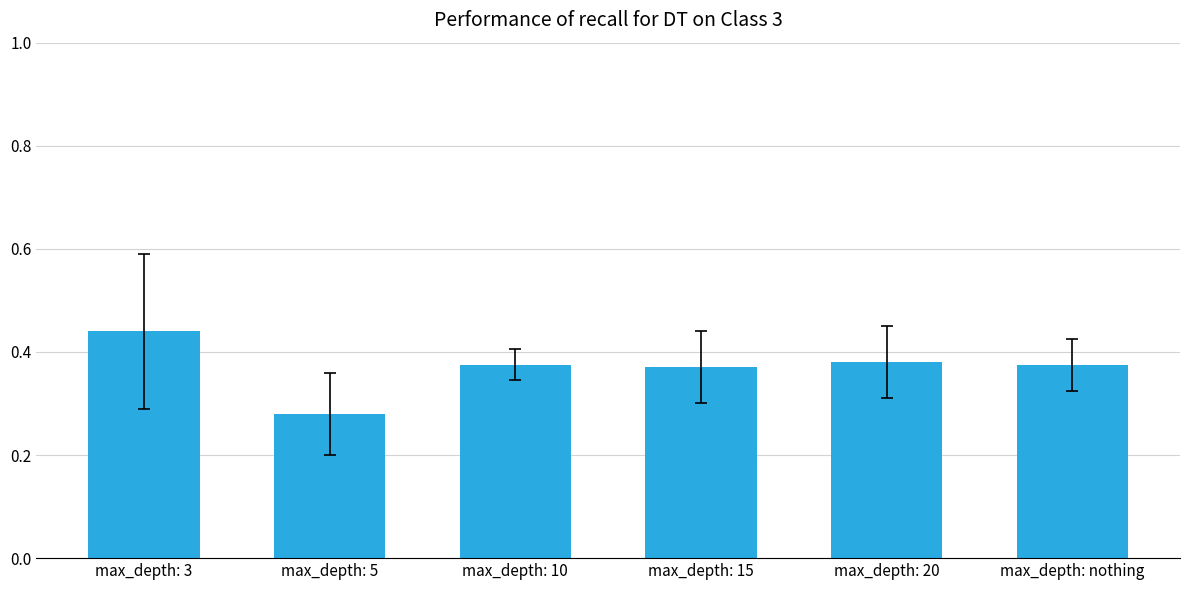

What is the change in value from max_depth: 5 to max_depth: 10?

+0.1